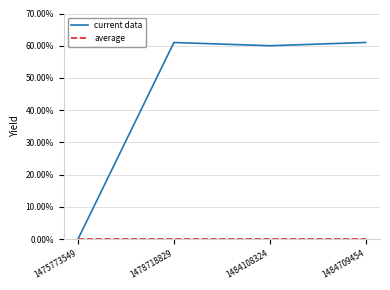

What is the highest value of the current data series?

61